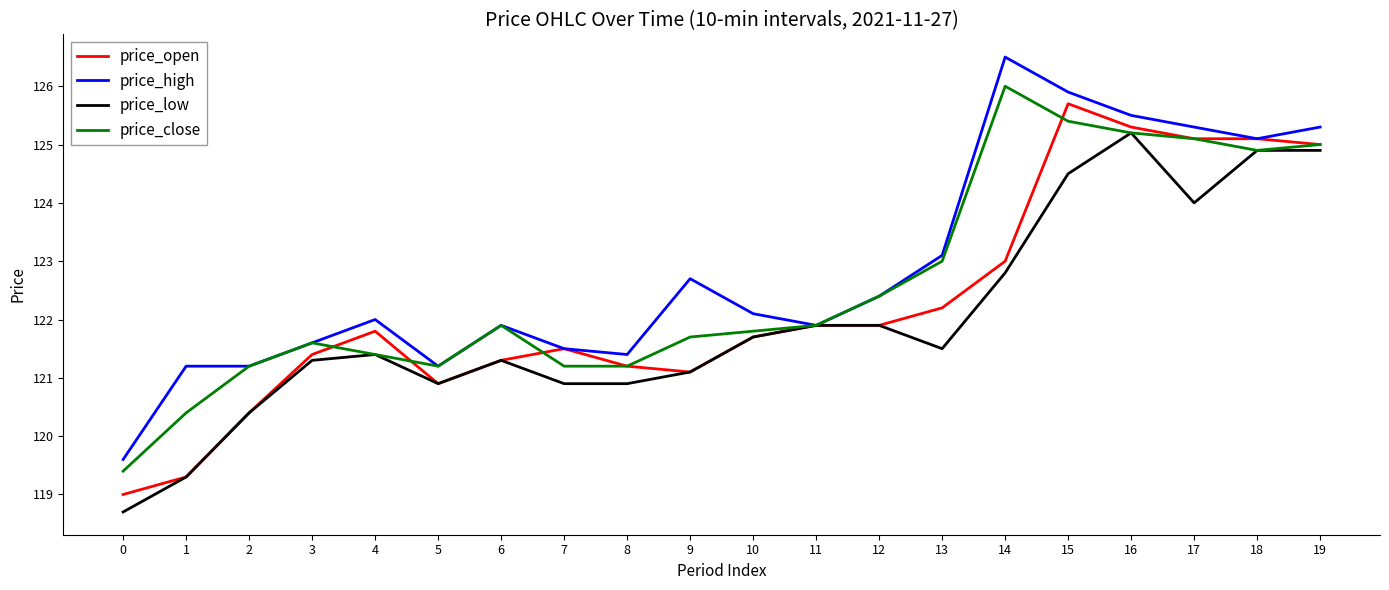

What is the lowest value of the price_low series?

118.7